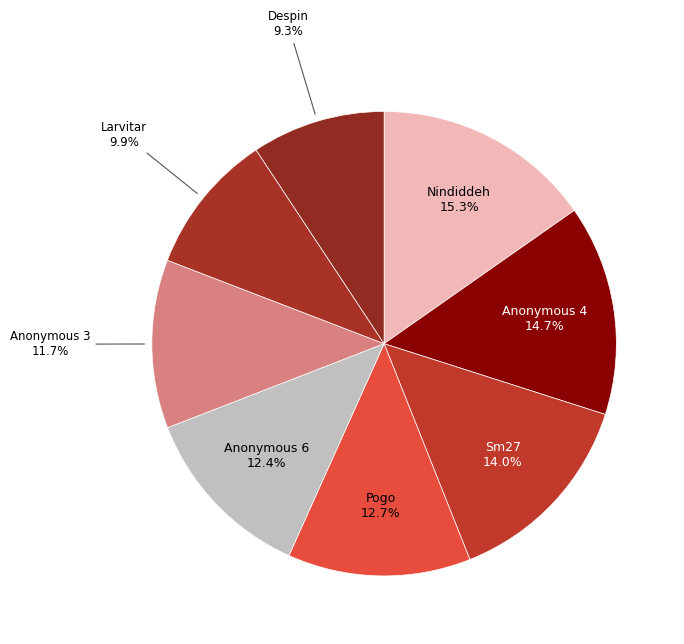

How many segments does this pie chart have?

8